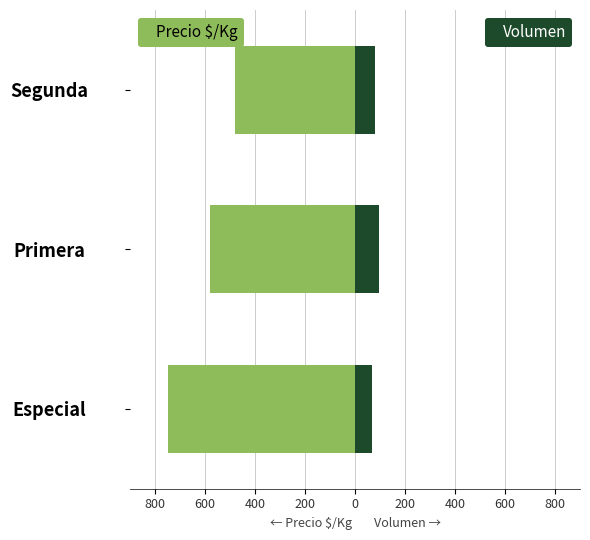

How many bars are there in each group?

2